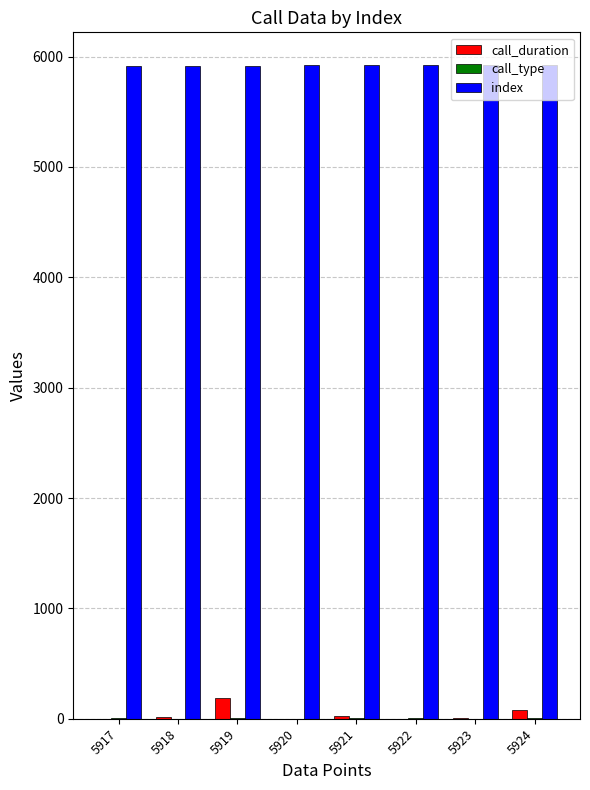

What is the sum of all index values?

47364